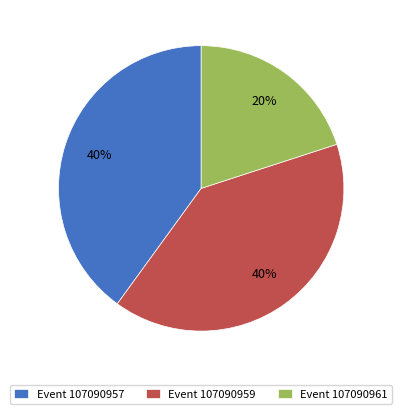

Is the sum of Event 107090959 and Event 107090961 greater than half?

Yes